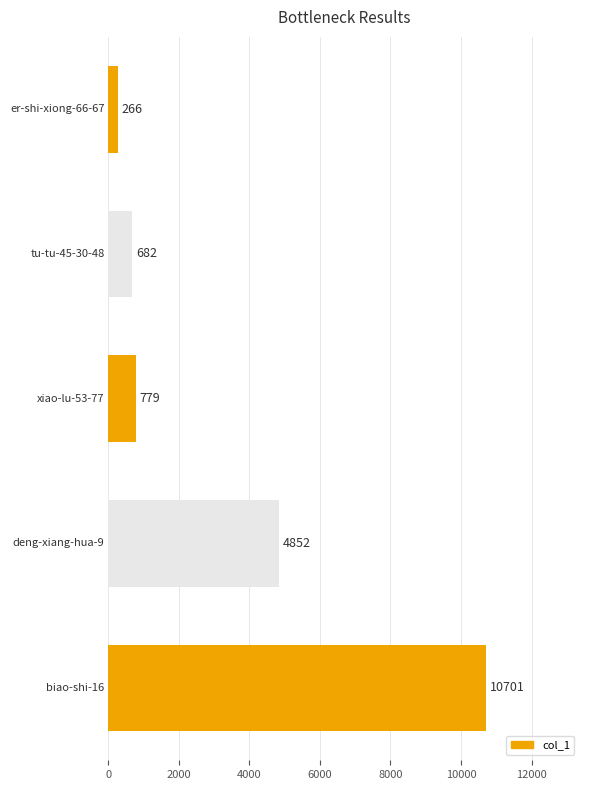

What is the difference between the second highest and second lowest values?

4170